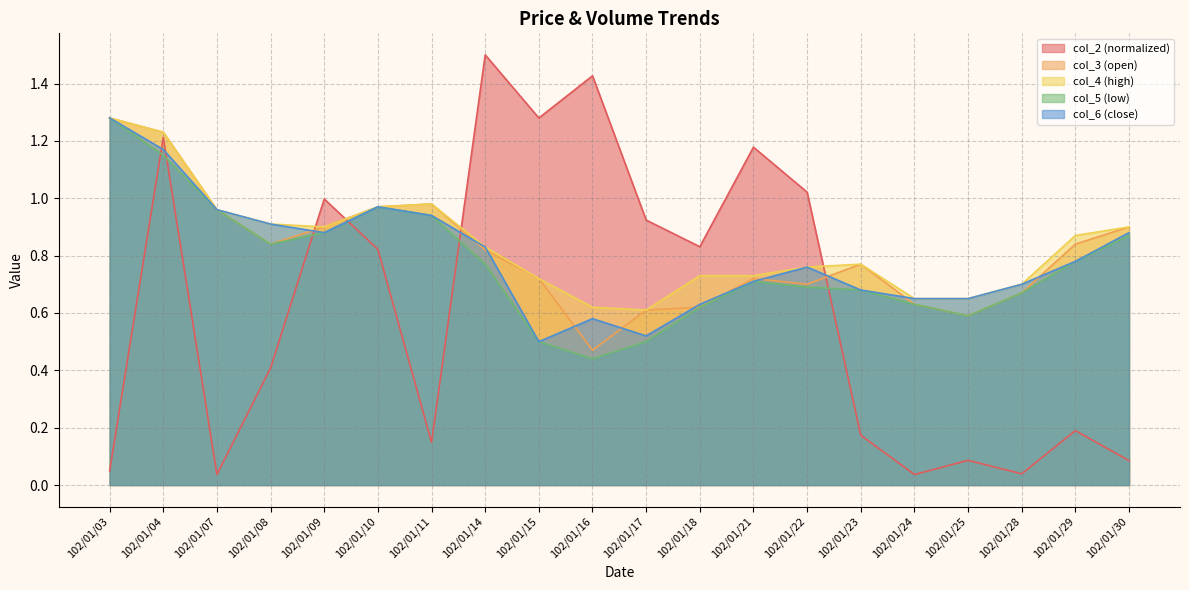

At how many categories does at least one series exceed 1?

7